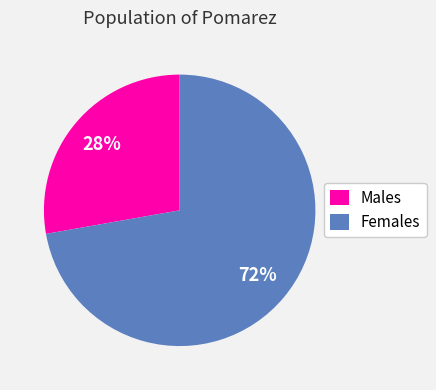

Is there any slice that represents more than half of the pie?

Yes